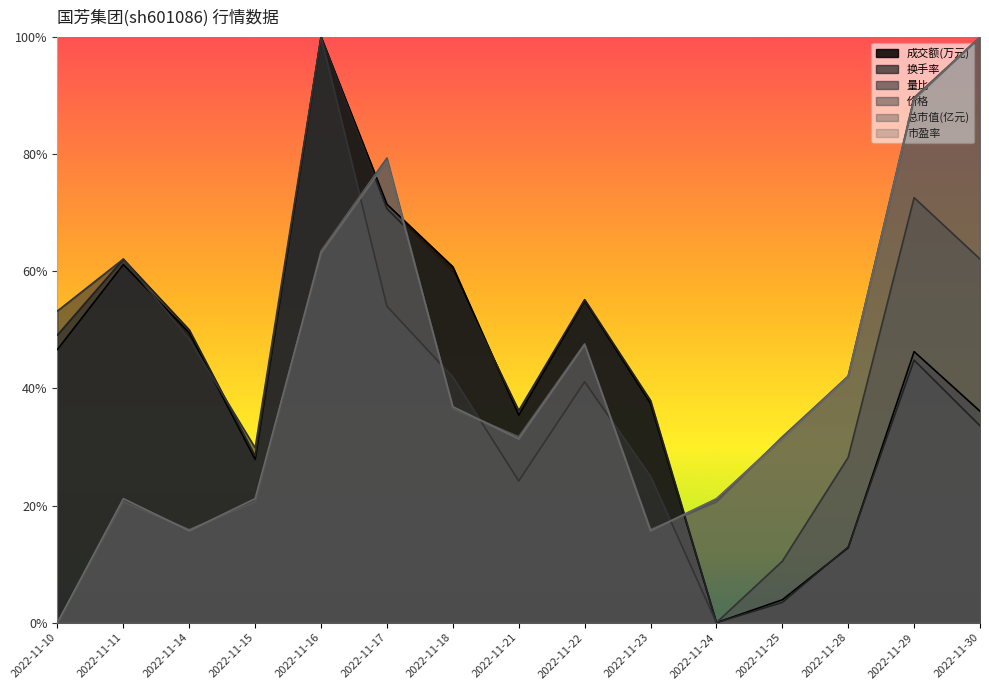

What is the difference between the second highest and second lowest values in the 总市值(亿元) series?

0.7